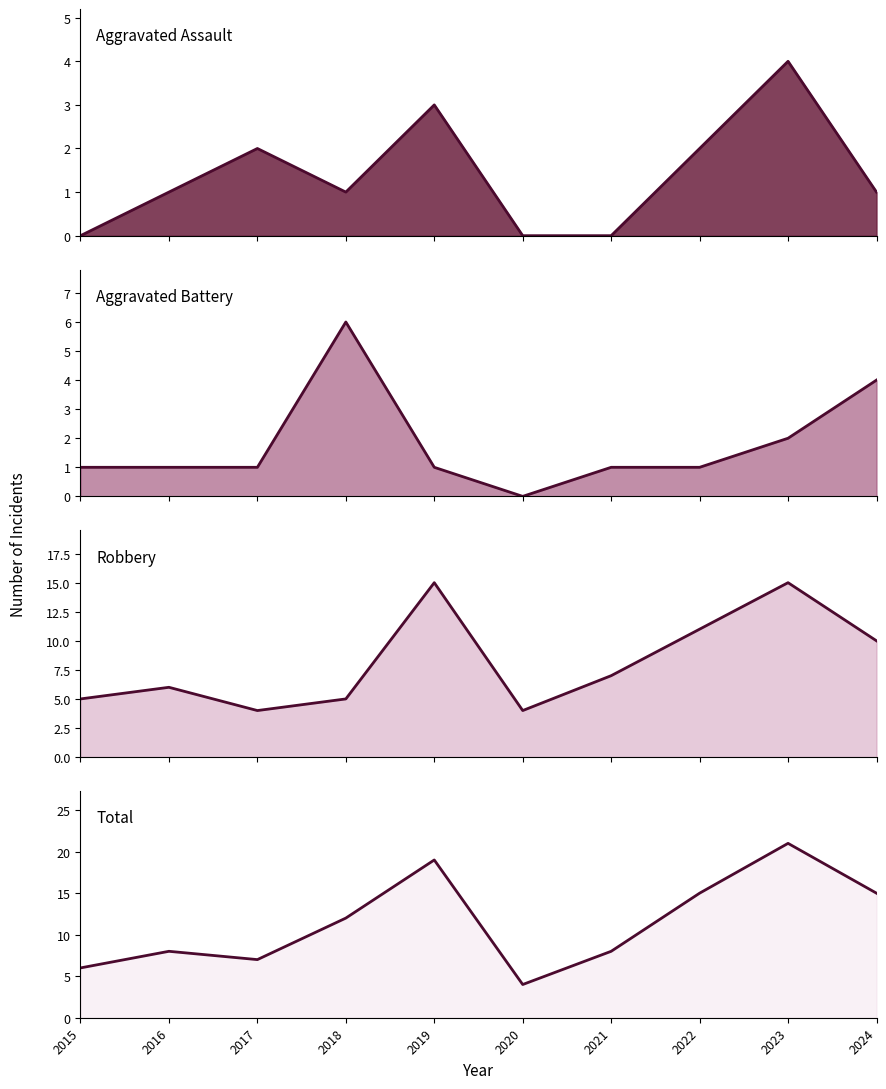

What is the sum of the Robbery (line) values at 2016 and 2024?

16